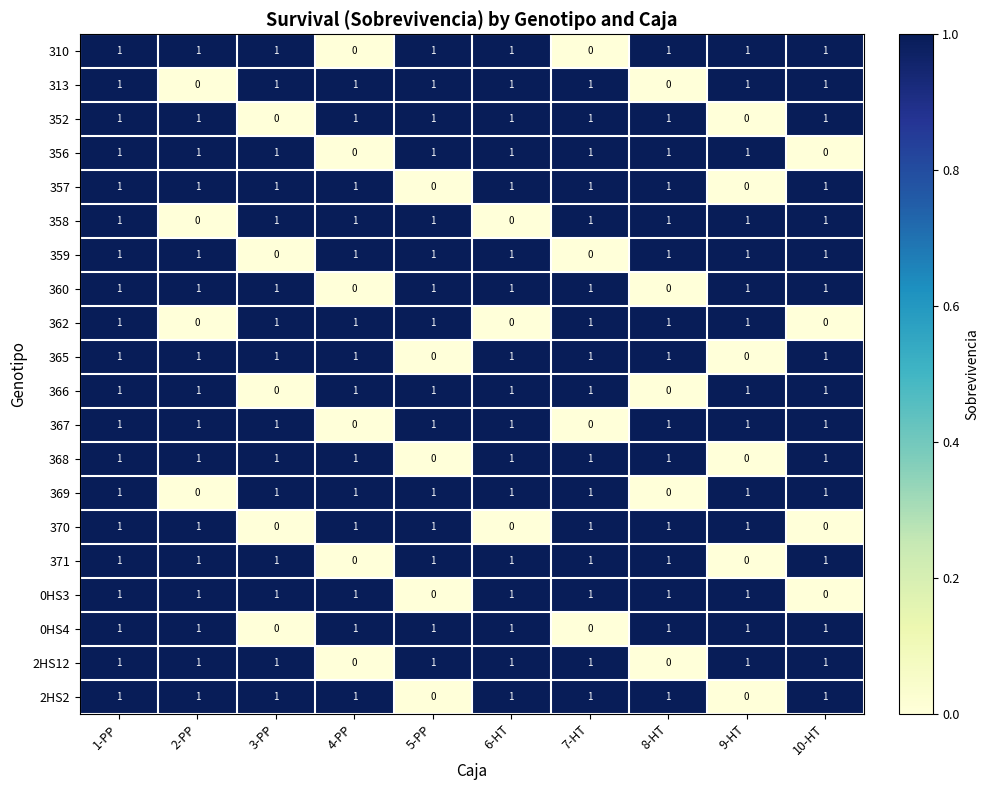

Is it true that 0HS3 equals 0 at 10-HT?

True